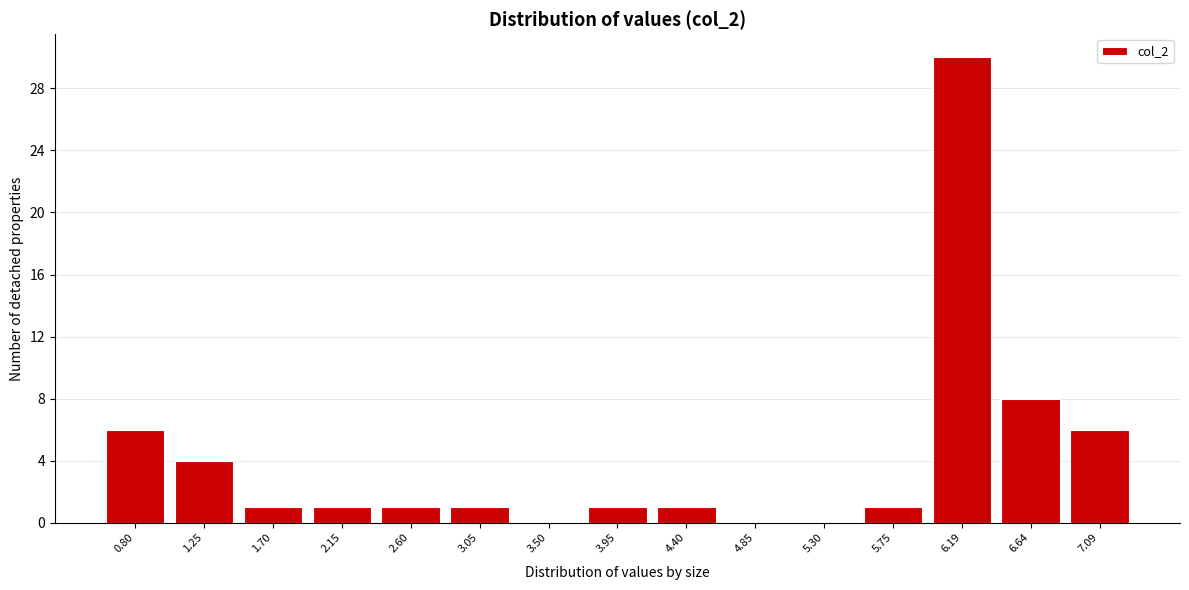

Reading left to right, extract all data points from this chart.

0.80=6	1.25=4	1.70=1	2.15=1	2.60=1	3.05=1	3.50=0	3.95=1	4.40=1	4.85=0	5.30=0	5.75=1	6.19=30	6.64=8	7.09=6